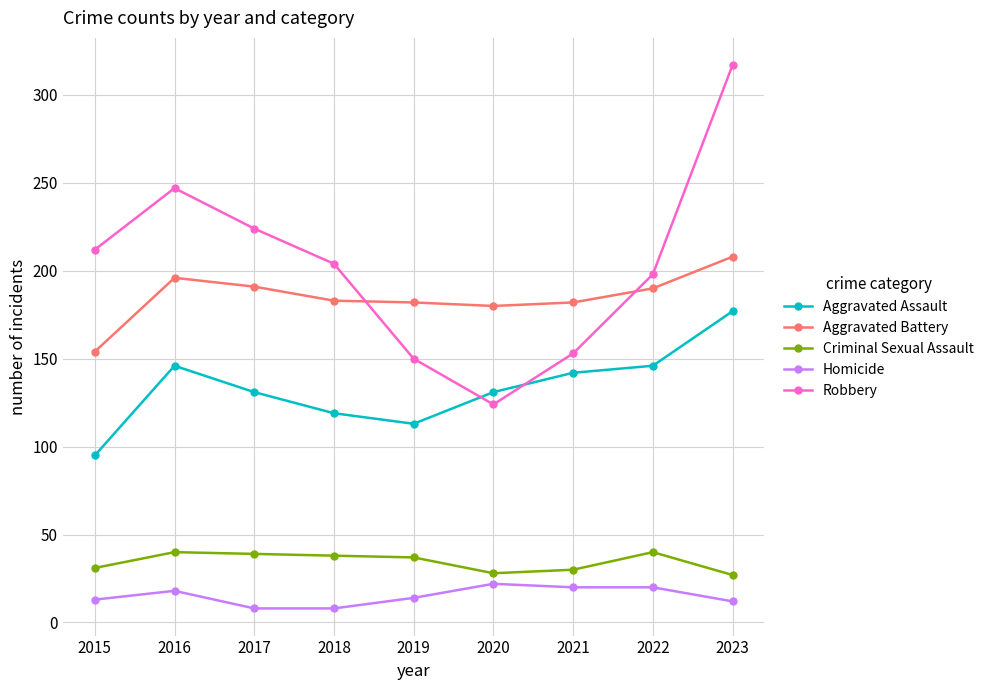

Is the value of Aggravated Assault at 2017 greater than the value of Aggravated Battery at 2019?

No